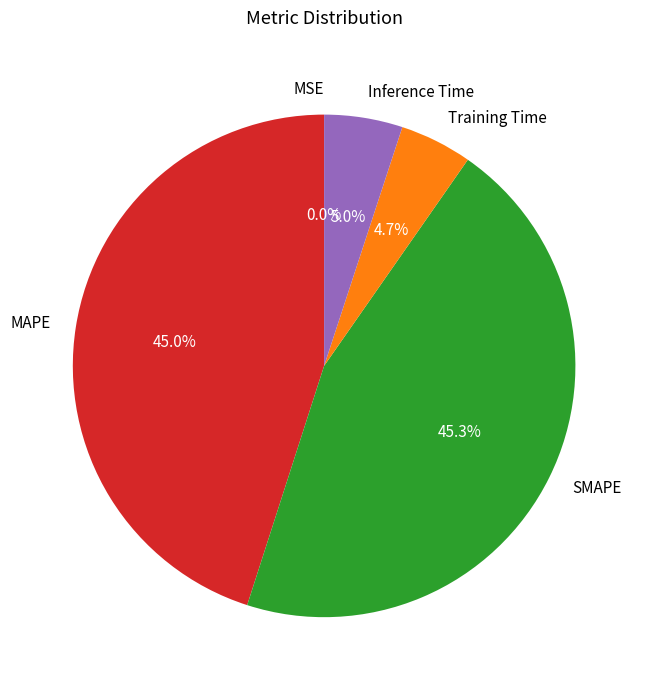

Combined, what portion of the pie is SMAPE and MAPE?

90.3%